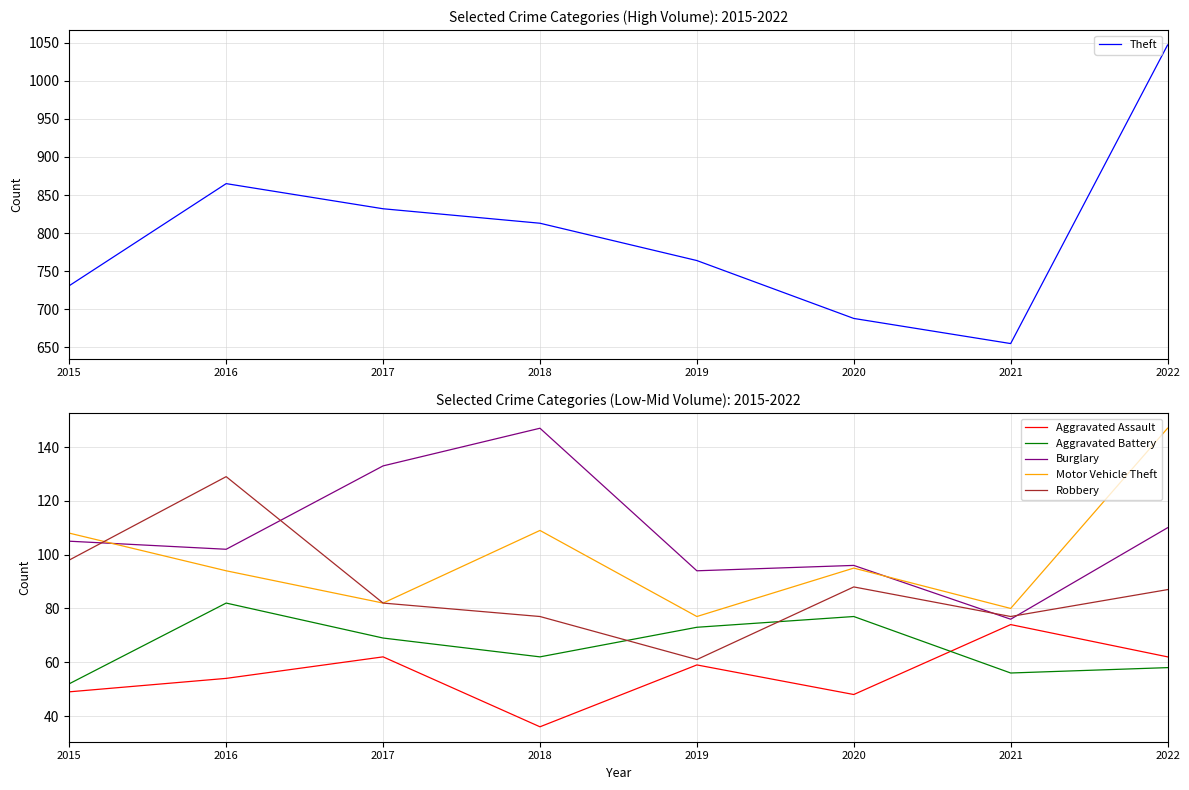

Does the chart have visible grid lines?

Yes